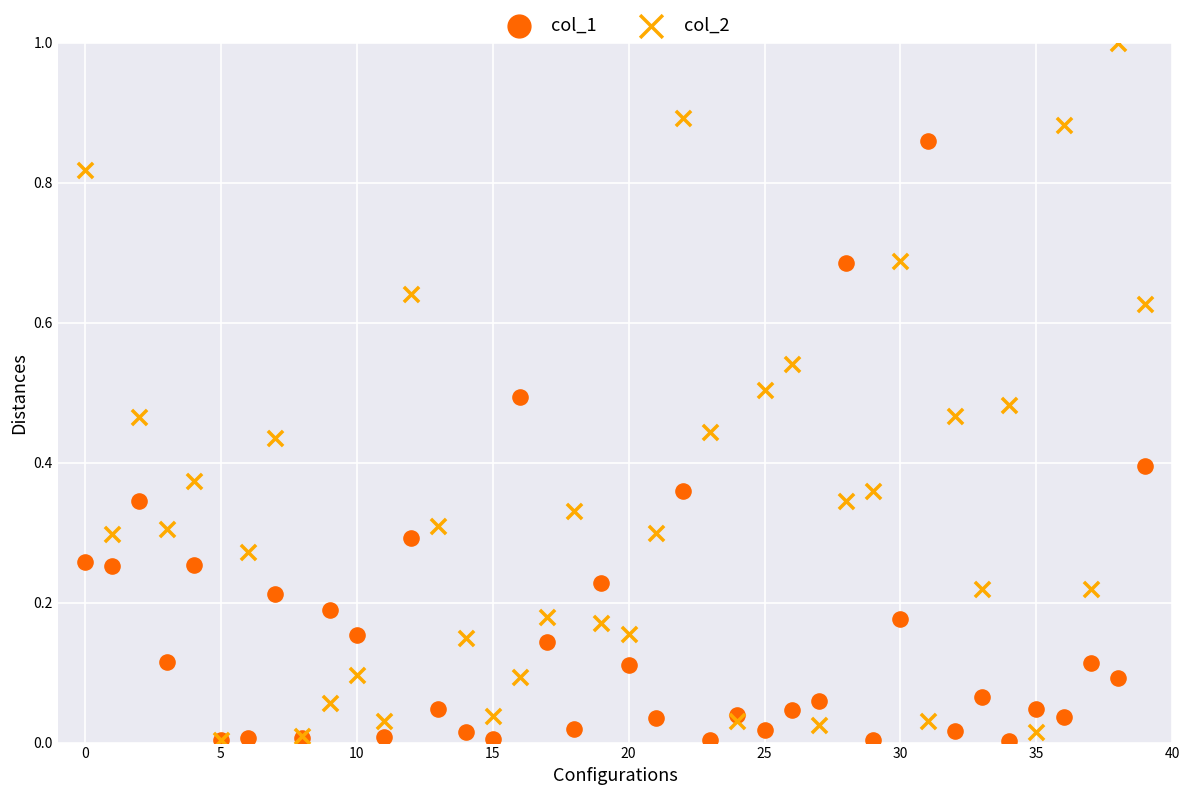

Which series has the largest Y range (max minus min)?

col_2